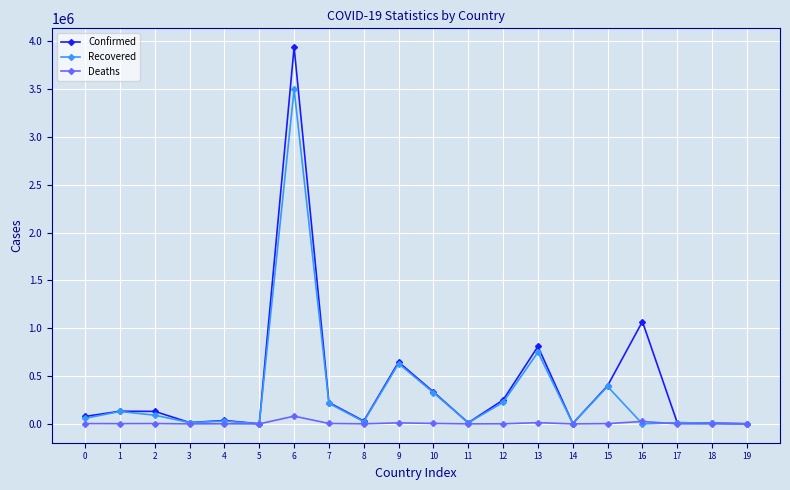

The value of Recovered at 13 is 1335036. True or false?

False